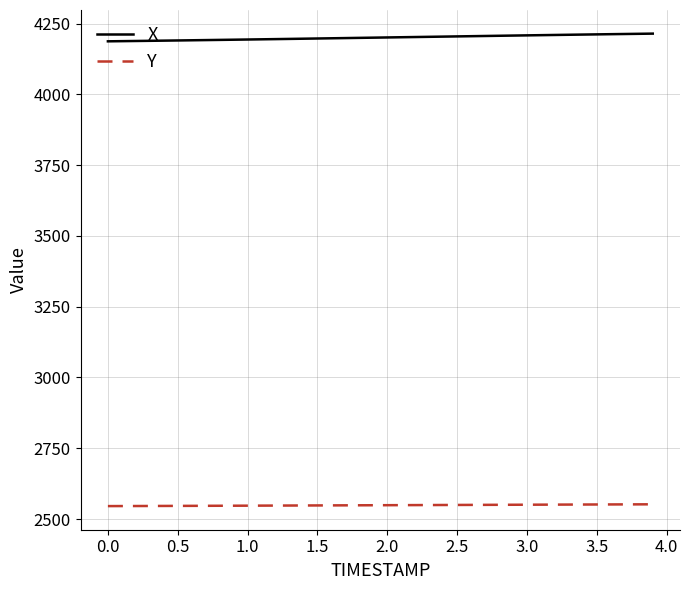

What is the difference between the second highest and minimum values in the Y series?

6.2